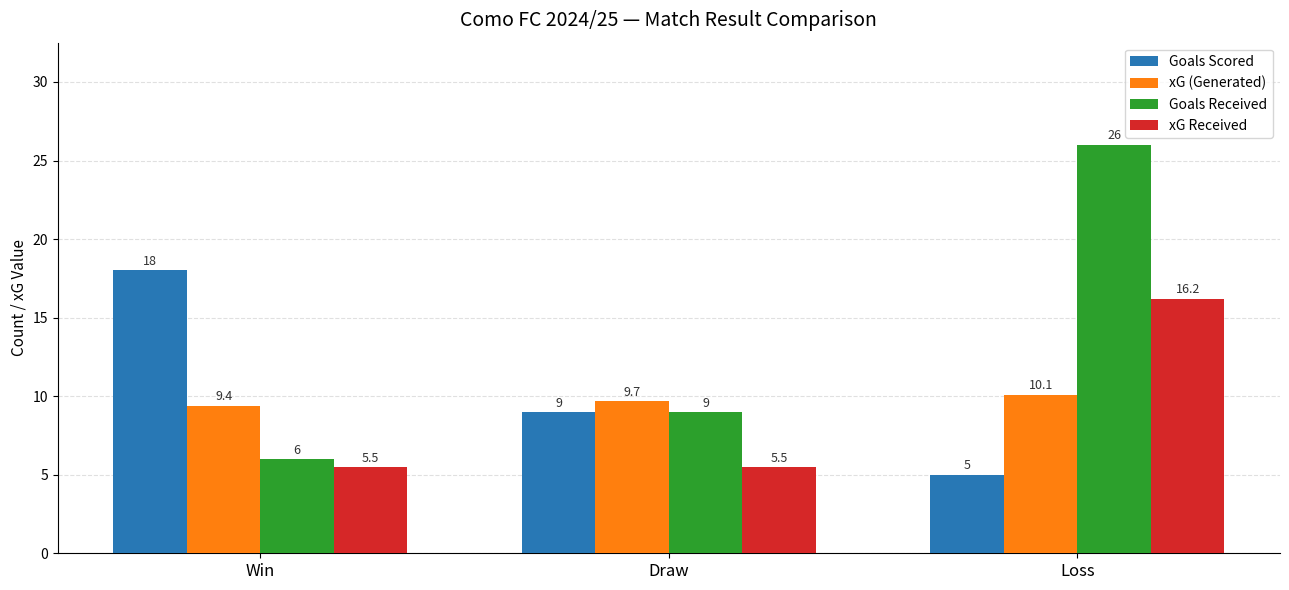

Which series changed the most between Win and Draw?

Goals Scored